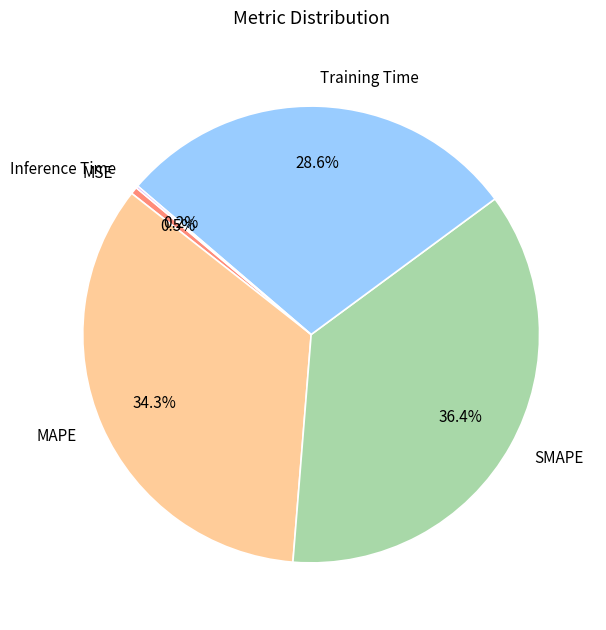

What is the largest slice in the pie chart?

SMAPE